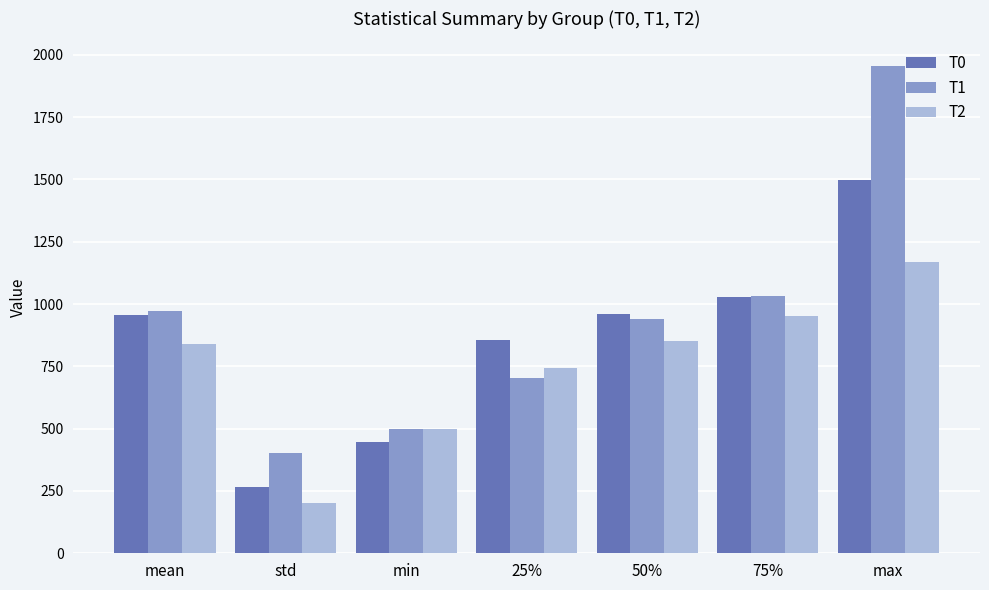

What is the spread (max minus min) of values at 75%?

80.7